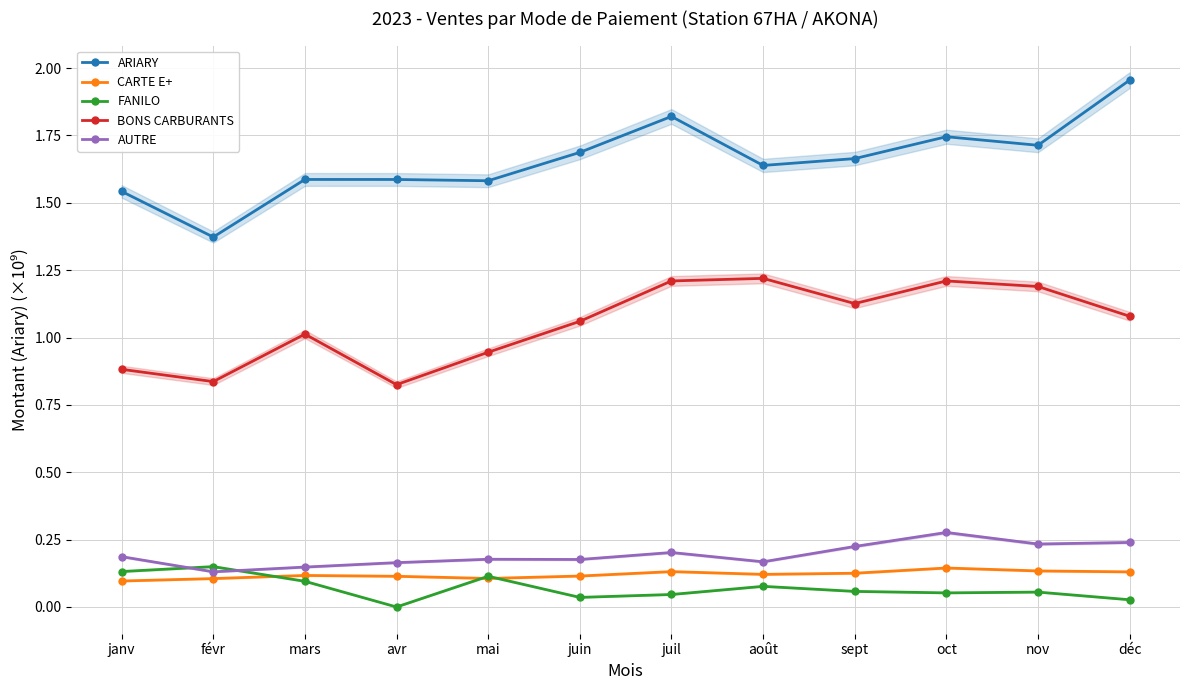

Where is the first local maximum for BONS CARBURANTS?

mars